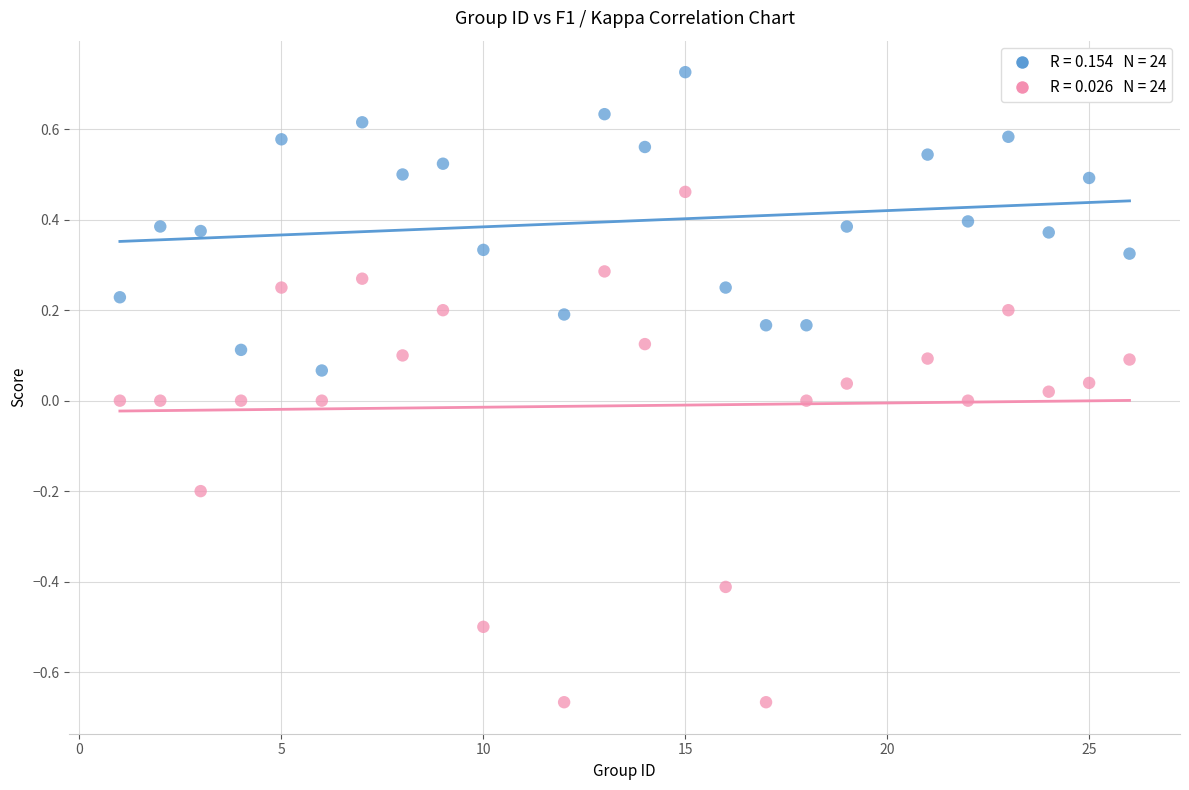

Across all data points, what is the range of Y values (max minus min)?

1.4